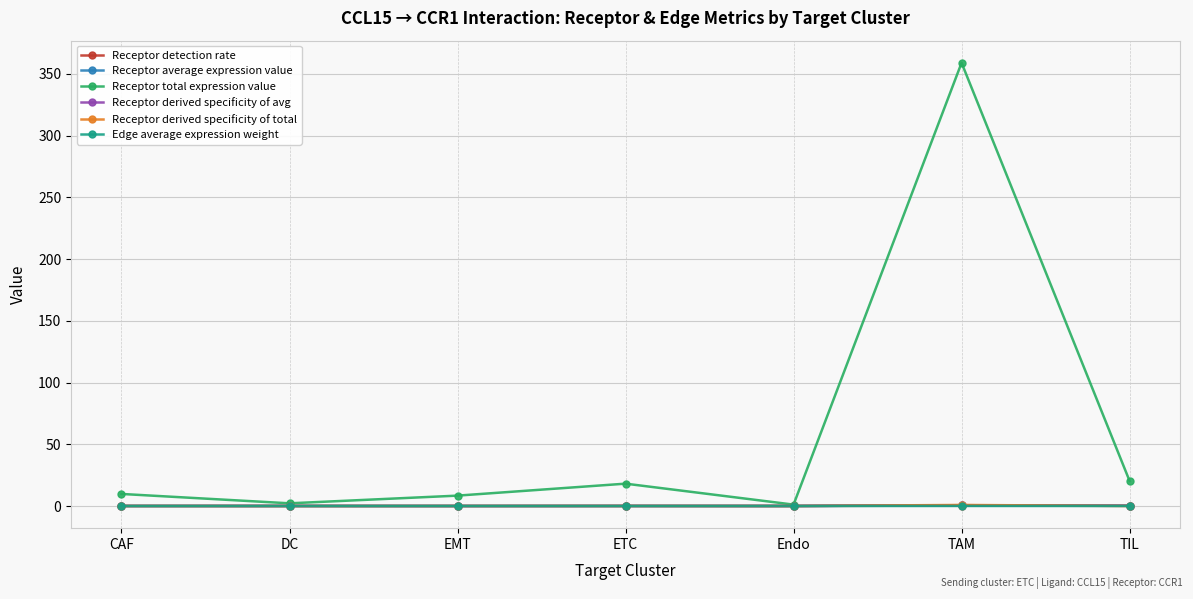

Which category has the highest value across all series?

TAM